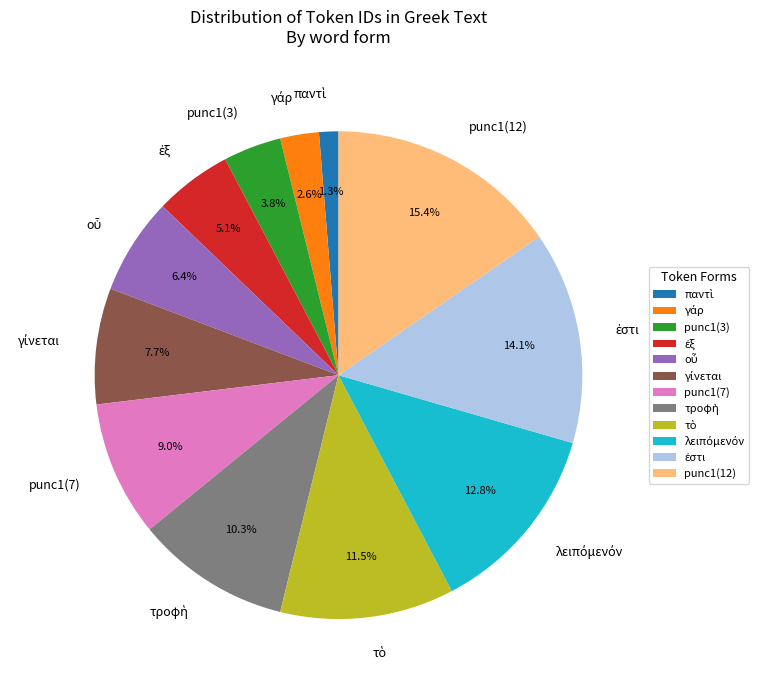

Does any single category account for the majority?

No